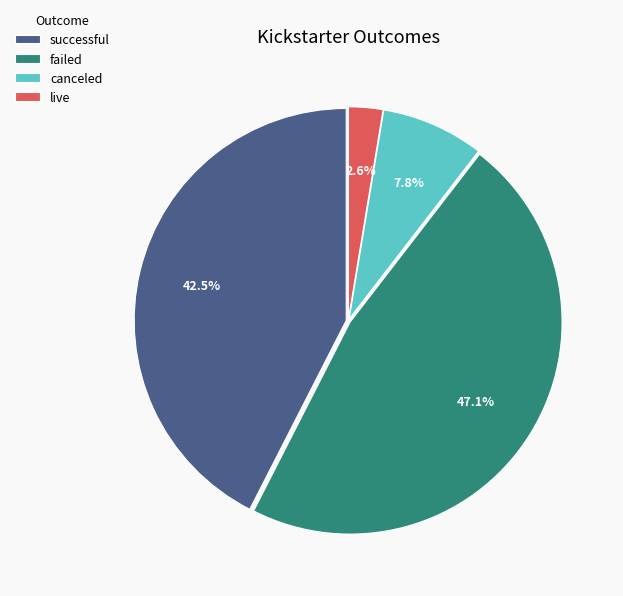

Combined, what portion of the pie is failed and canceled?

54.9%